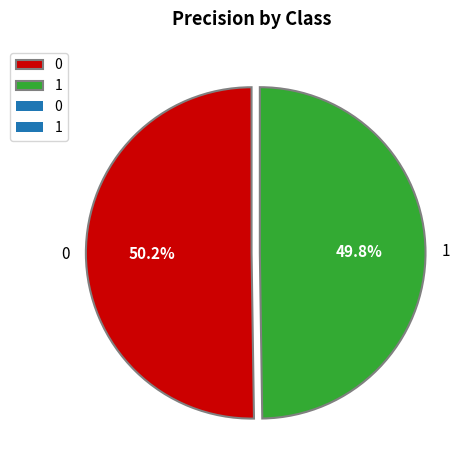

Count the number of slices in the pie.

2